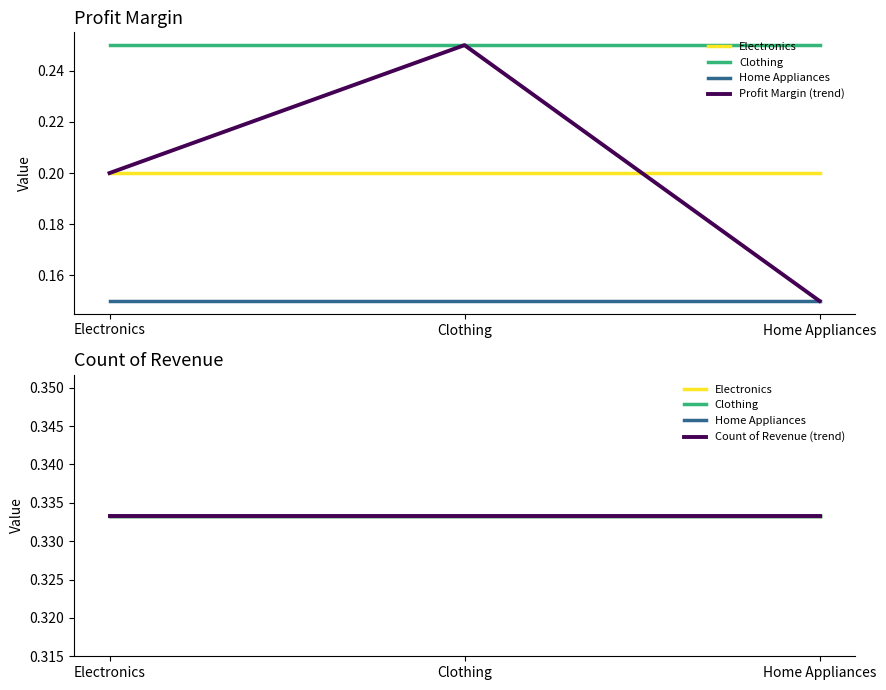

Which series has the largest range (max minus min)?

Profit Margin (trend)